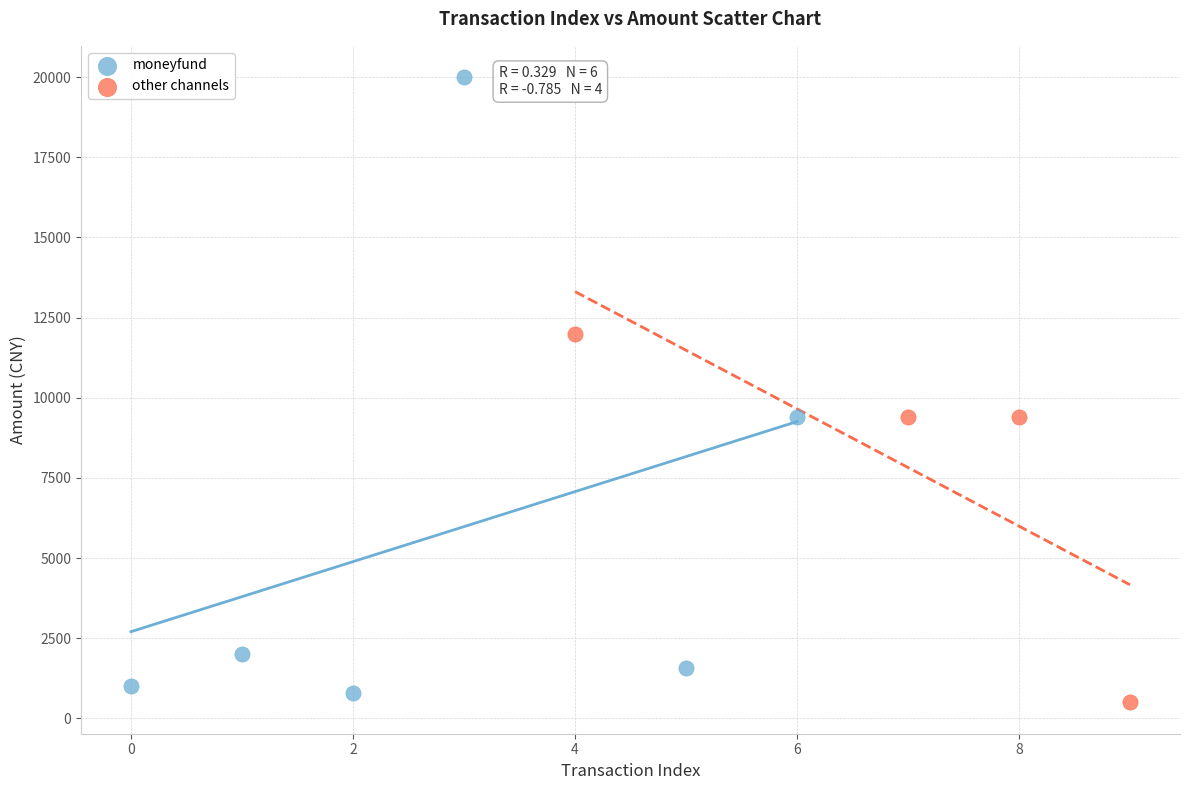

Which series has the widest spread of Y values?

moneyfund